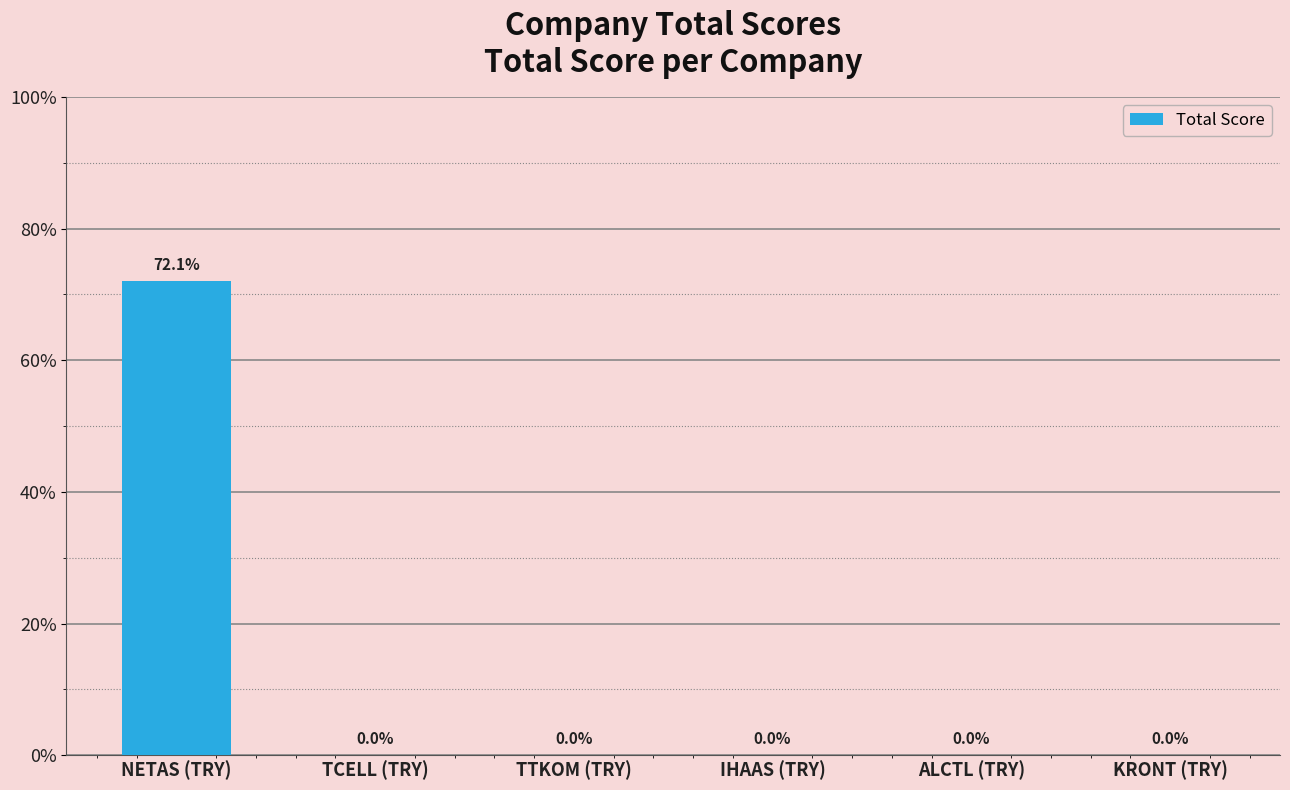

Are the bars horizontal?

No